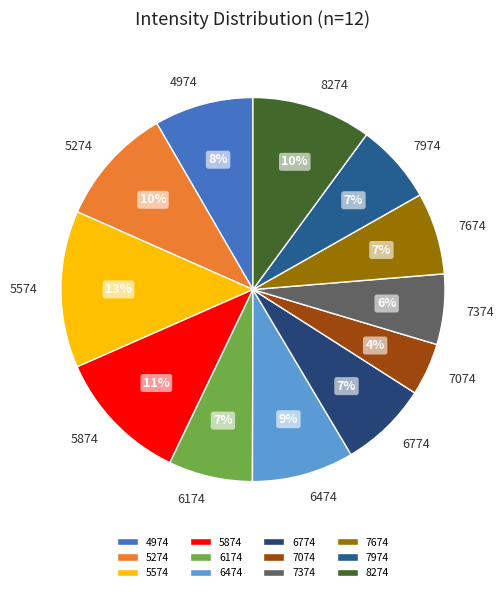

Count the number of slices in the pie.

12